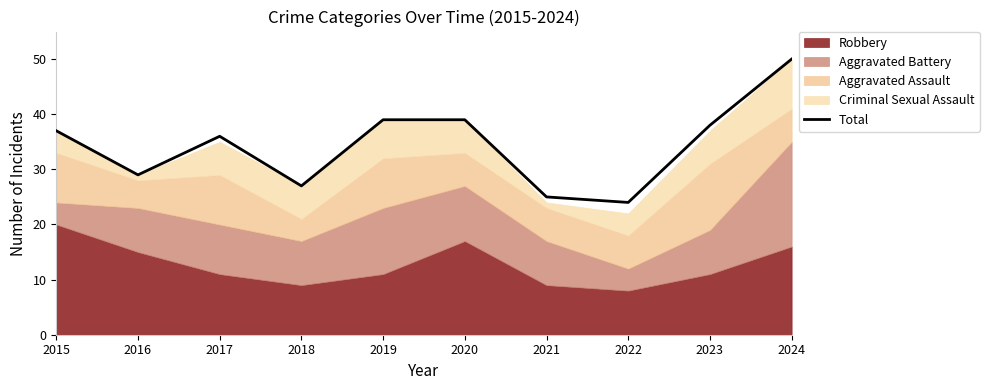

What is the average value?

34